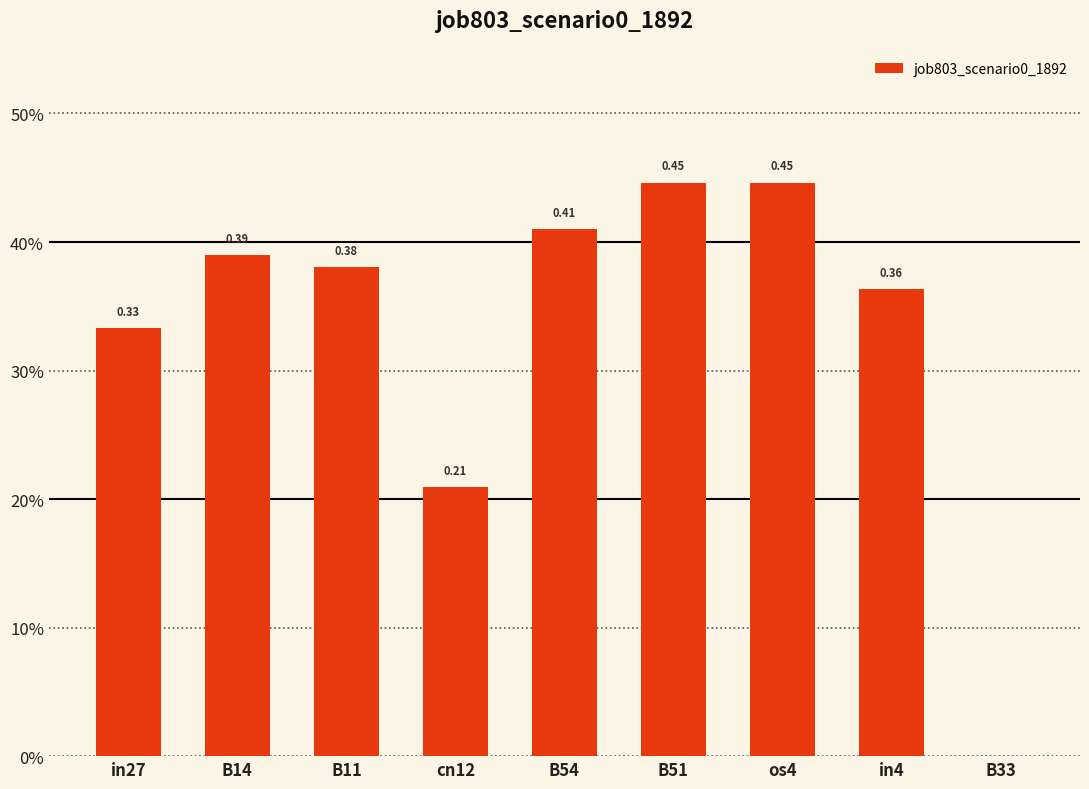

Are the bars horizontal?

No